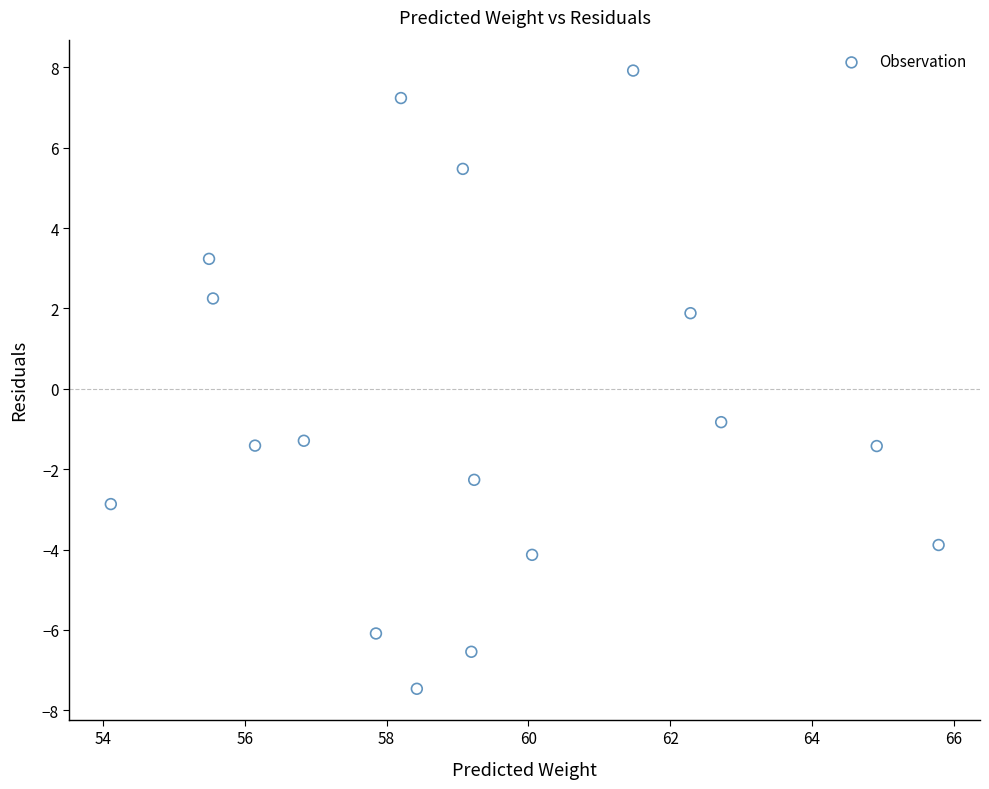

What Y value in the scatter plot is closest to 0?

-0.8